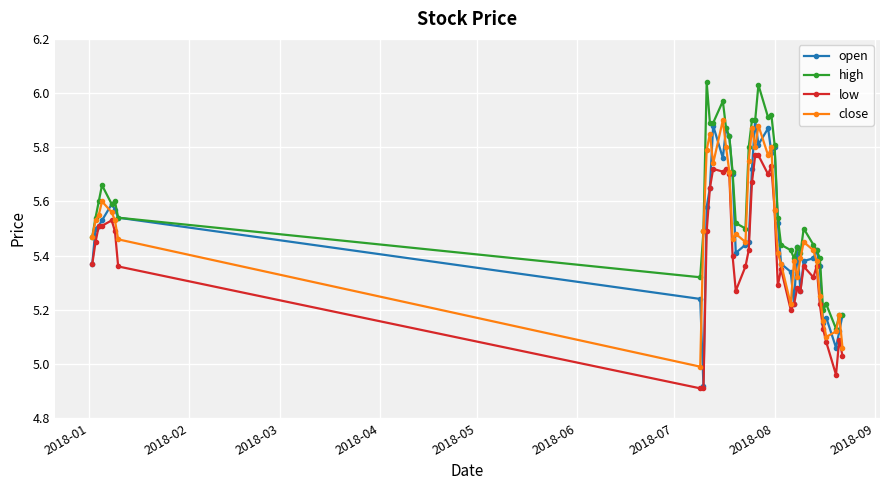

True or false: high and low cross at least once.

False